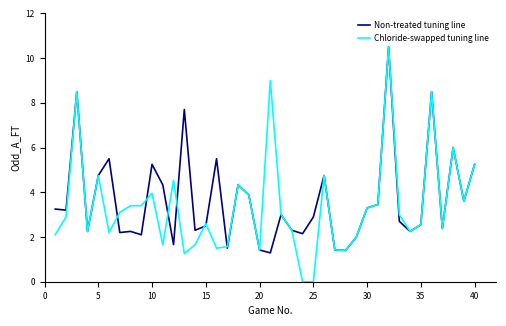

In Non-treated tuning line, how many points are higher than both neighbors (excluding endpoints)?

12